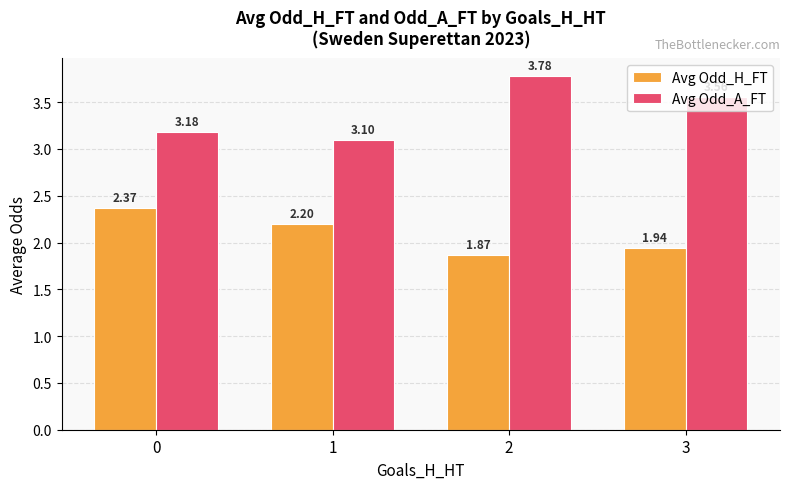

Are the bars horizontal?

No